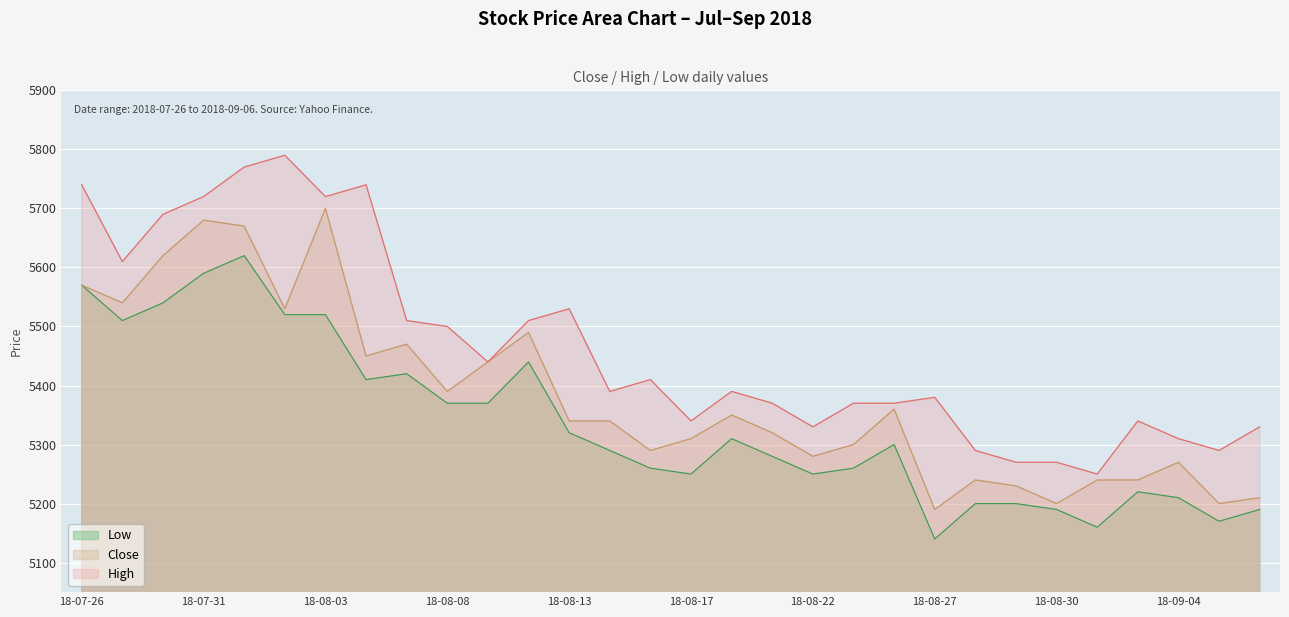

Does the chart display data point markers on the line(s)?

No